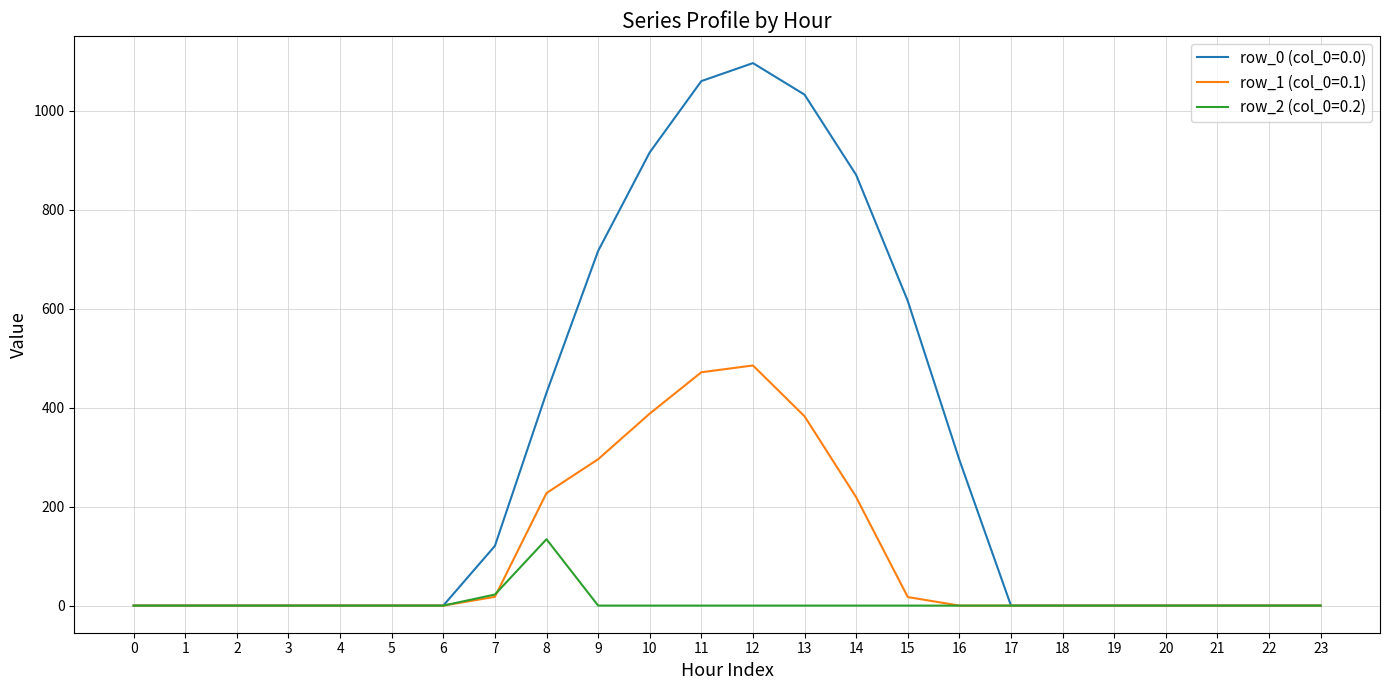

The value of row_2 (col_0=0.2) at 1 is 0.0. True or false?

True